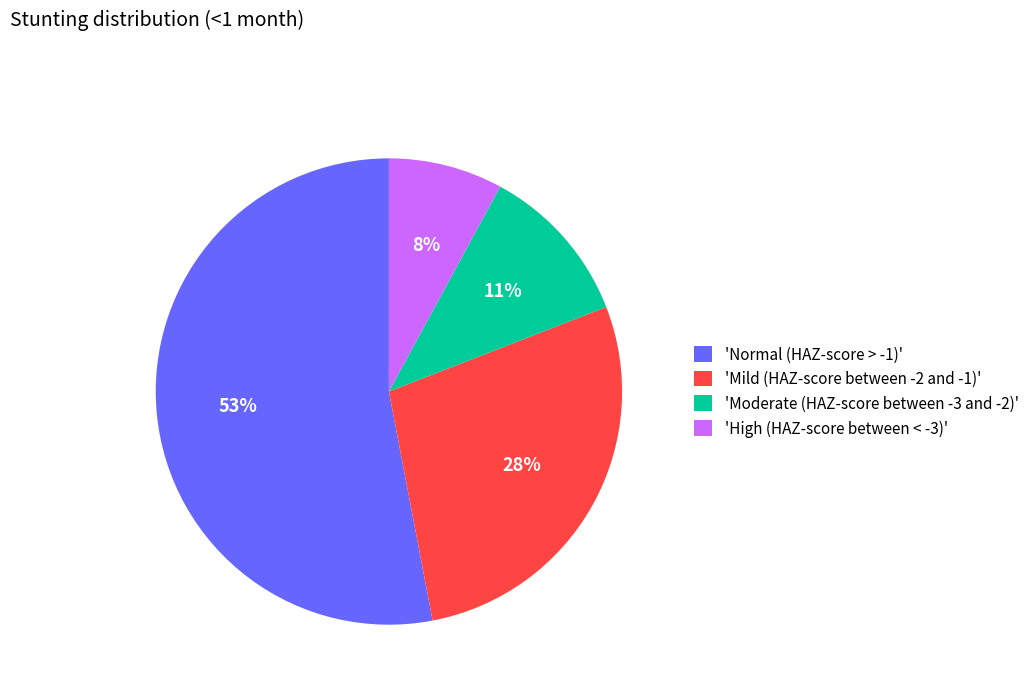

What percentage is the 'Normal (HAZ-score > -1)' slice, to the nearest percent?

53%